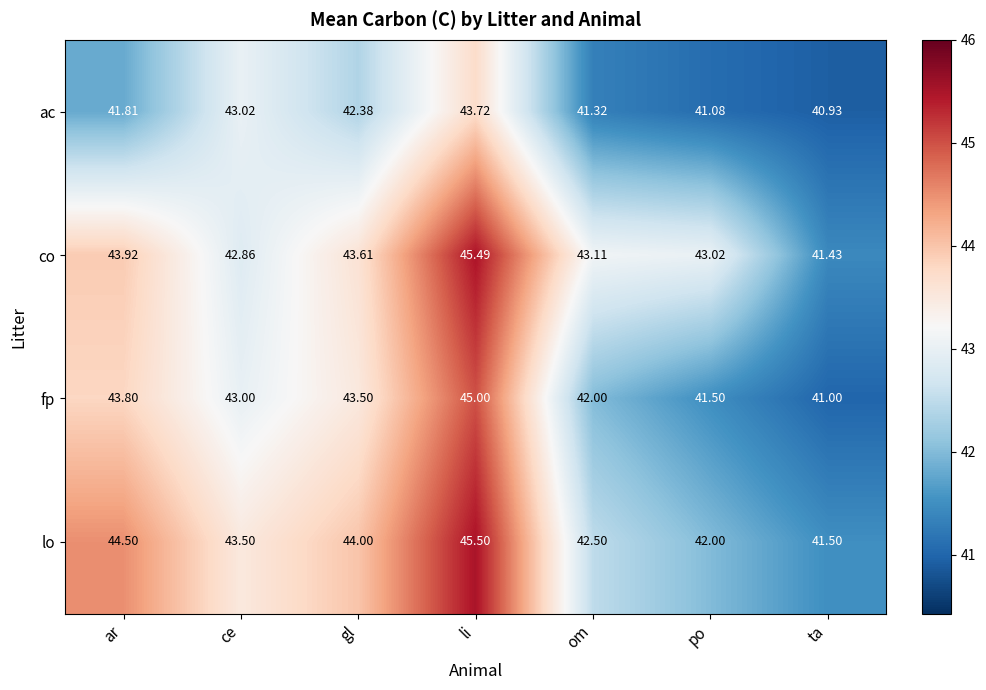

Which series has the widest spread of values?

co